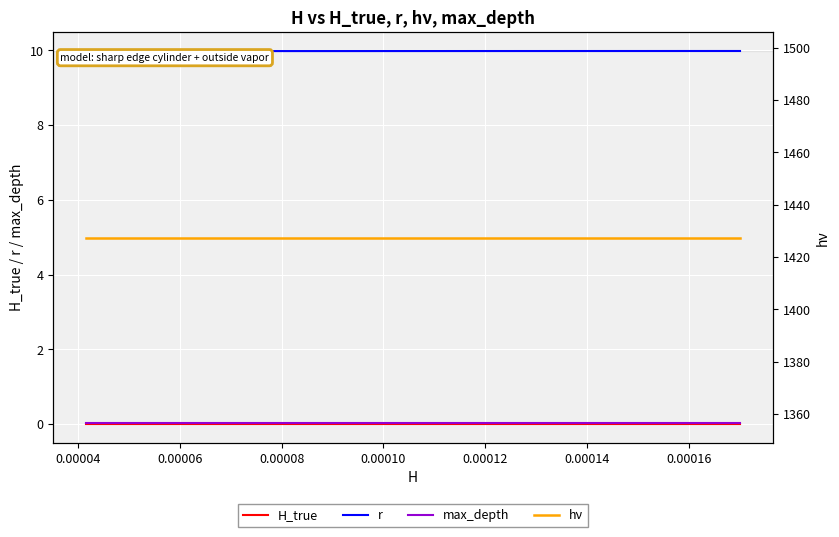

What is the value of the r point at the 11th from the left?

10.0